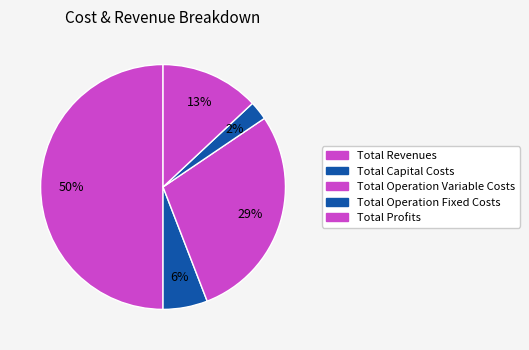

How many segments does this pie chart have?

5